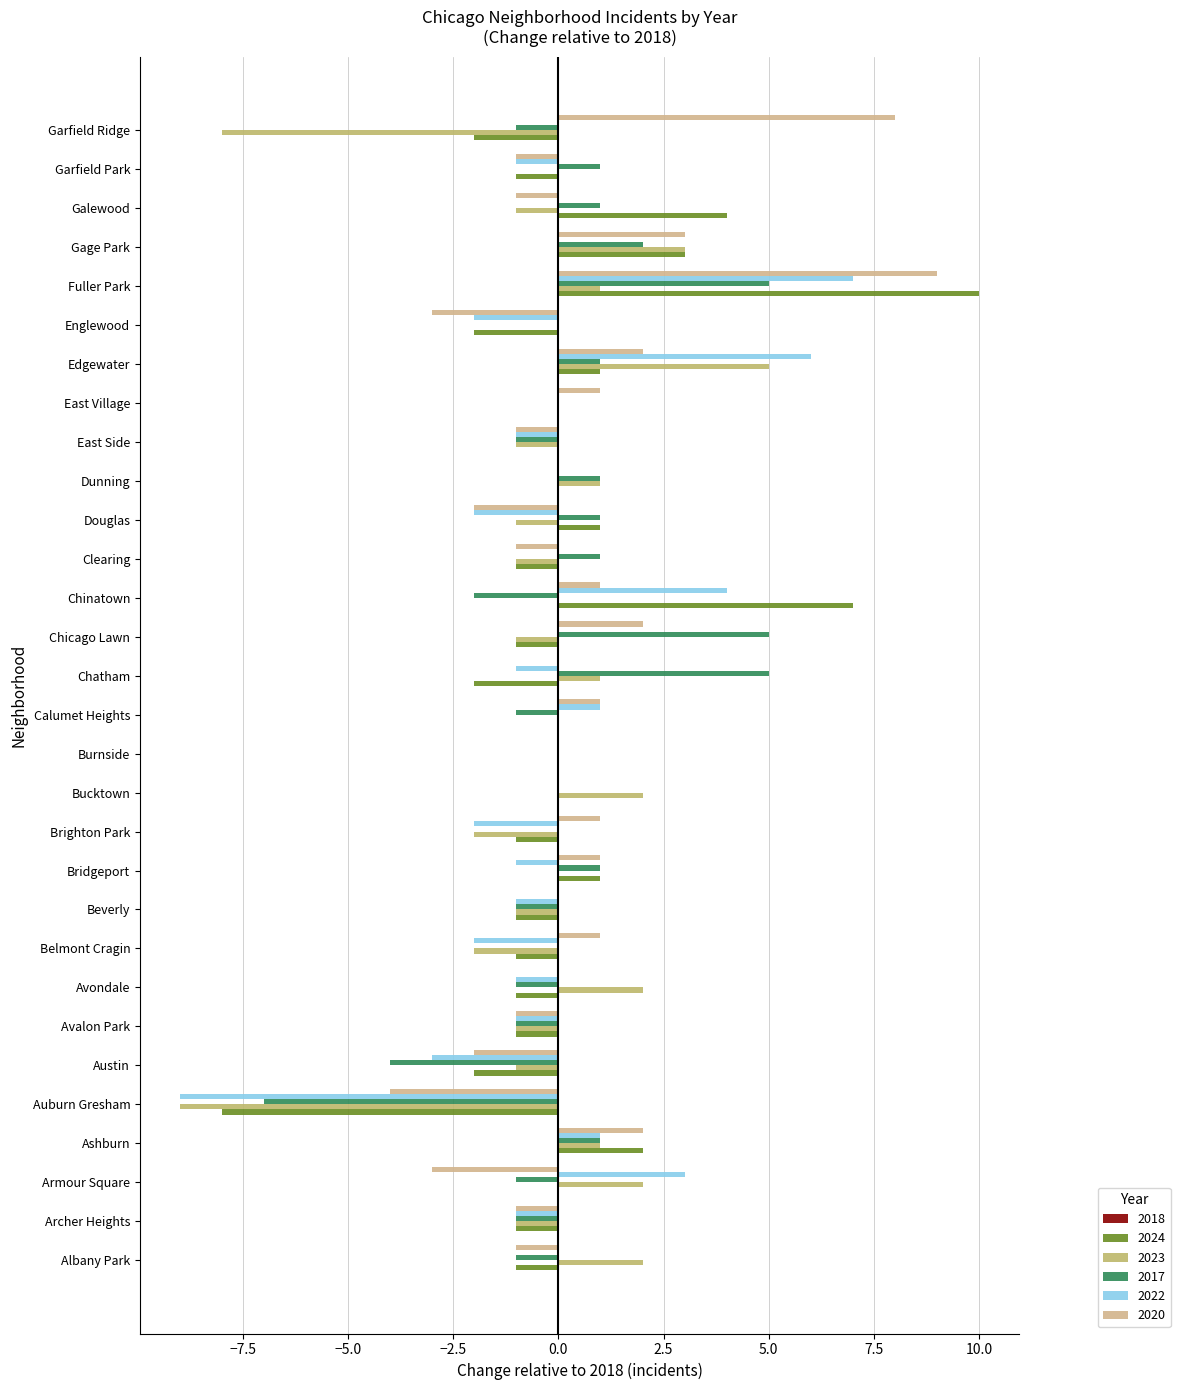

At which category is the sum across all series the highest?

Fuller Park